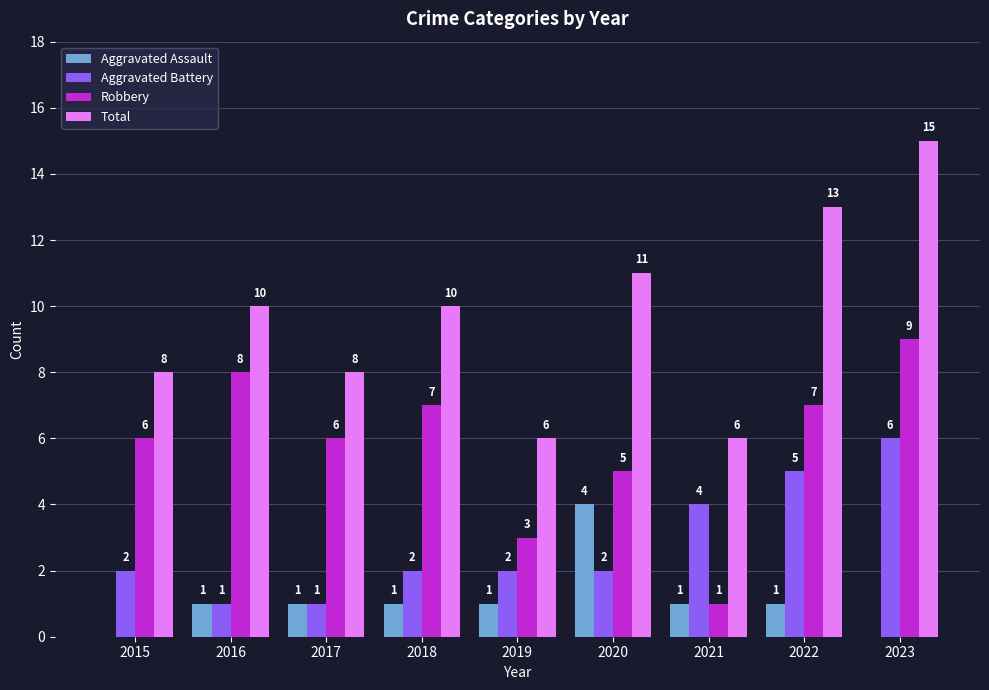

Which series has the largest total across all categories?

Total